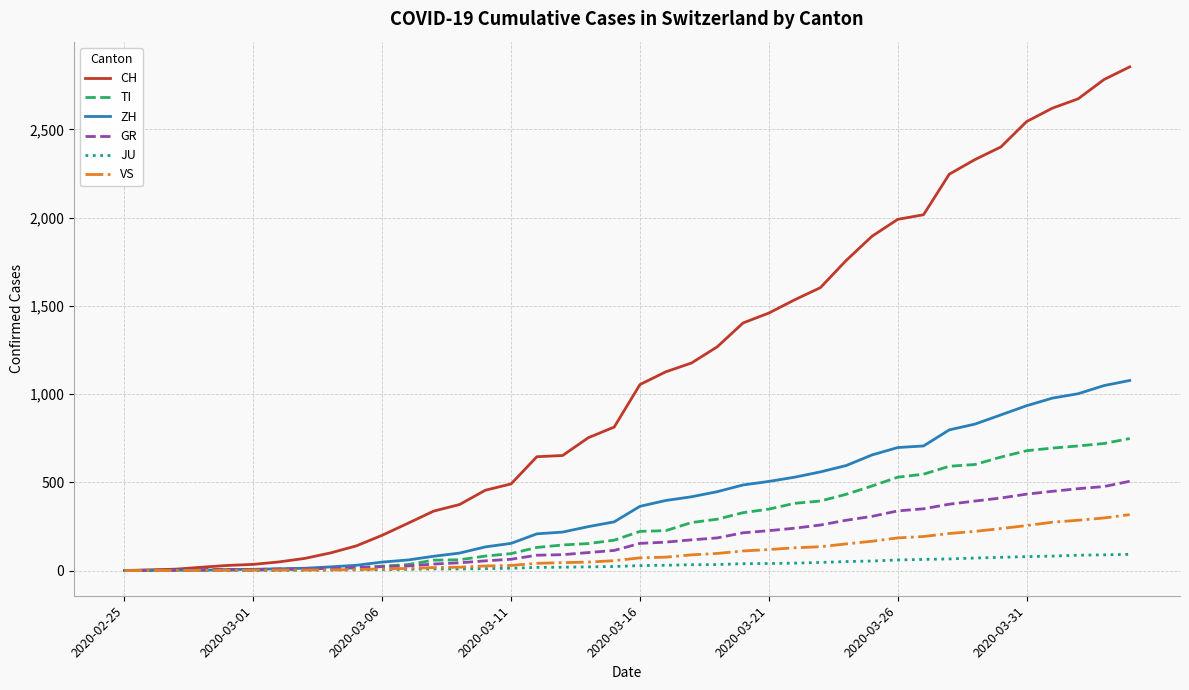

What is the average value of the VS series?

99